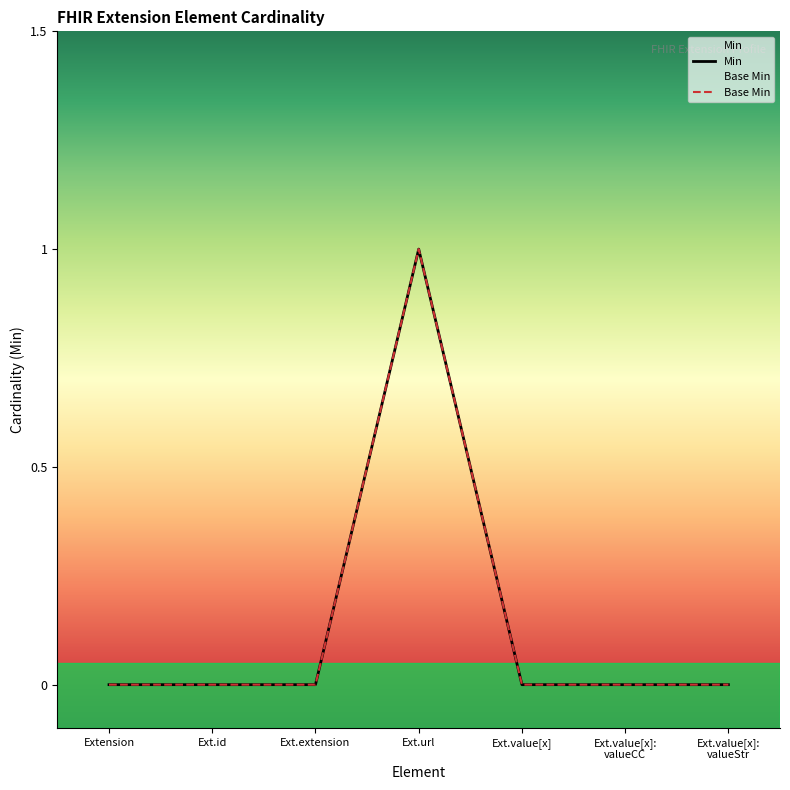

Is this an area chart (filled region under the line)?

No